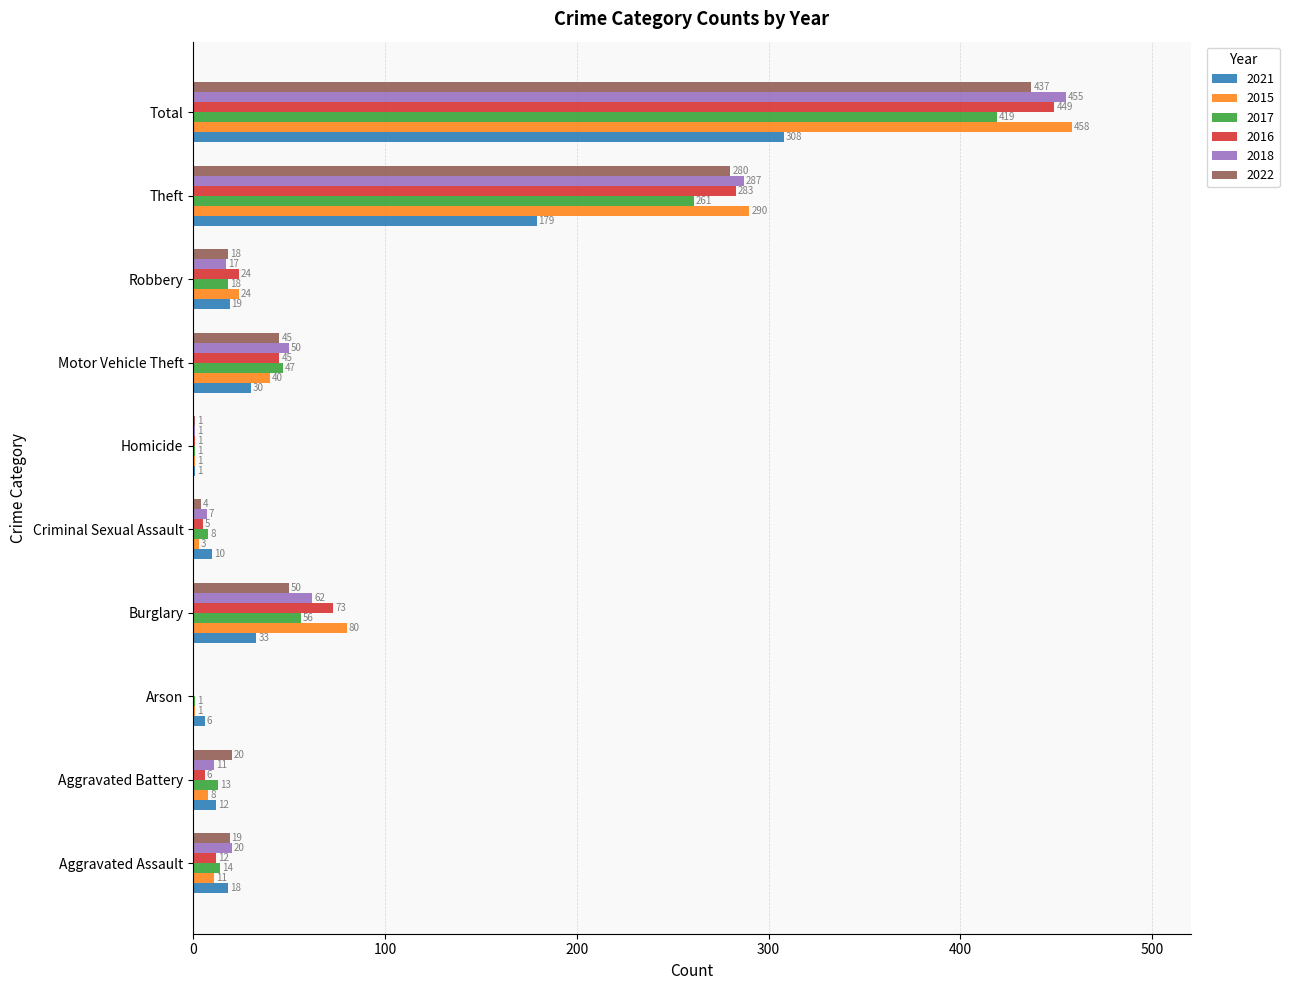

Where is 2021 nearest to the value 154?

Theft